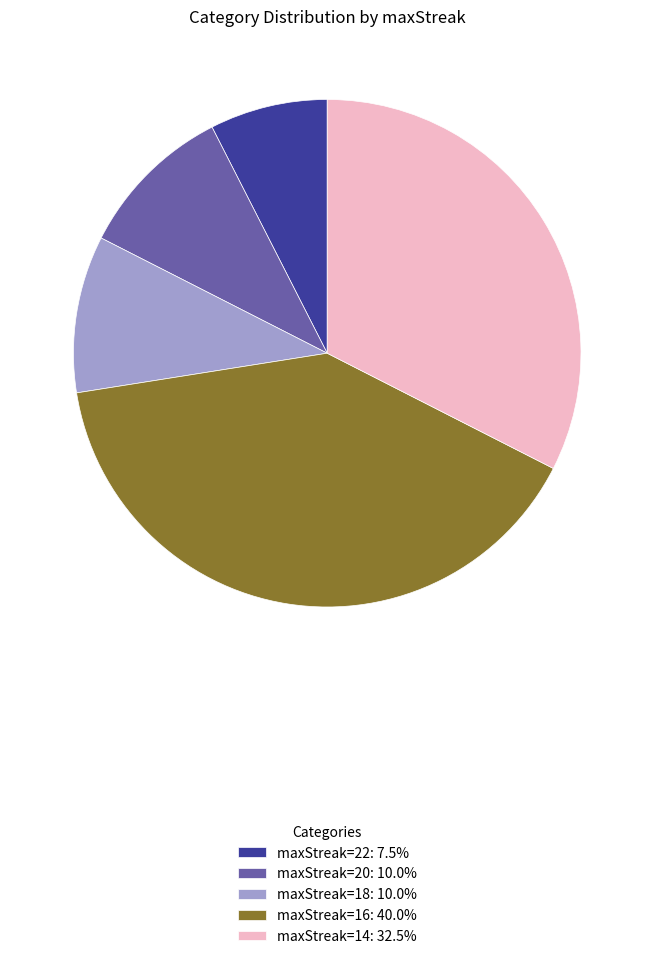

Approximately how many times larger is the value at maxStreak=14: 32.5% compared to maxStreak=22: 7.5%?

4.3